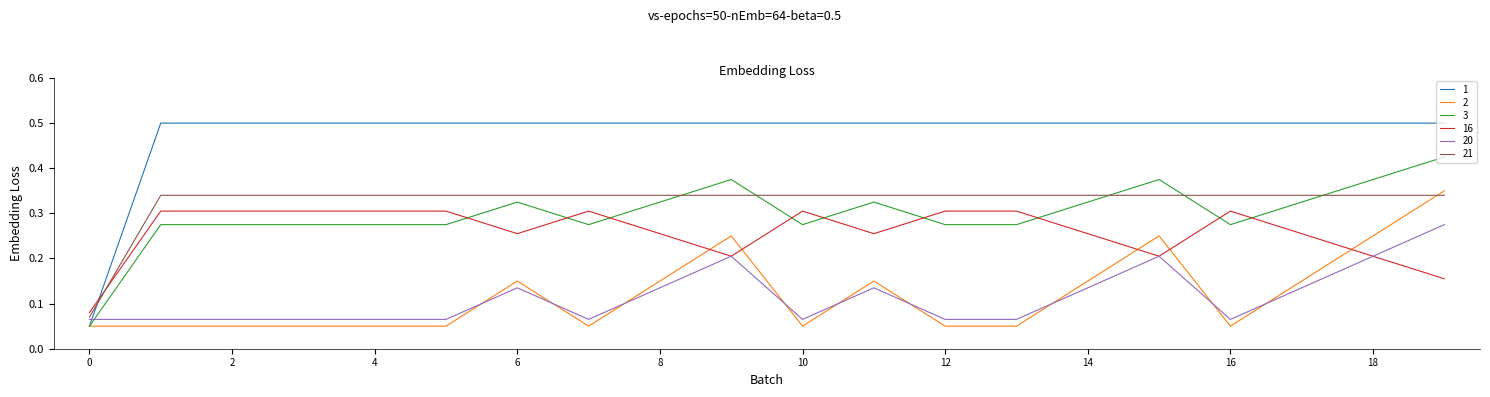

What is the maximum value shown in the chart?

0.5